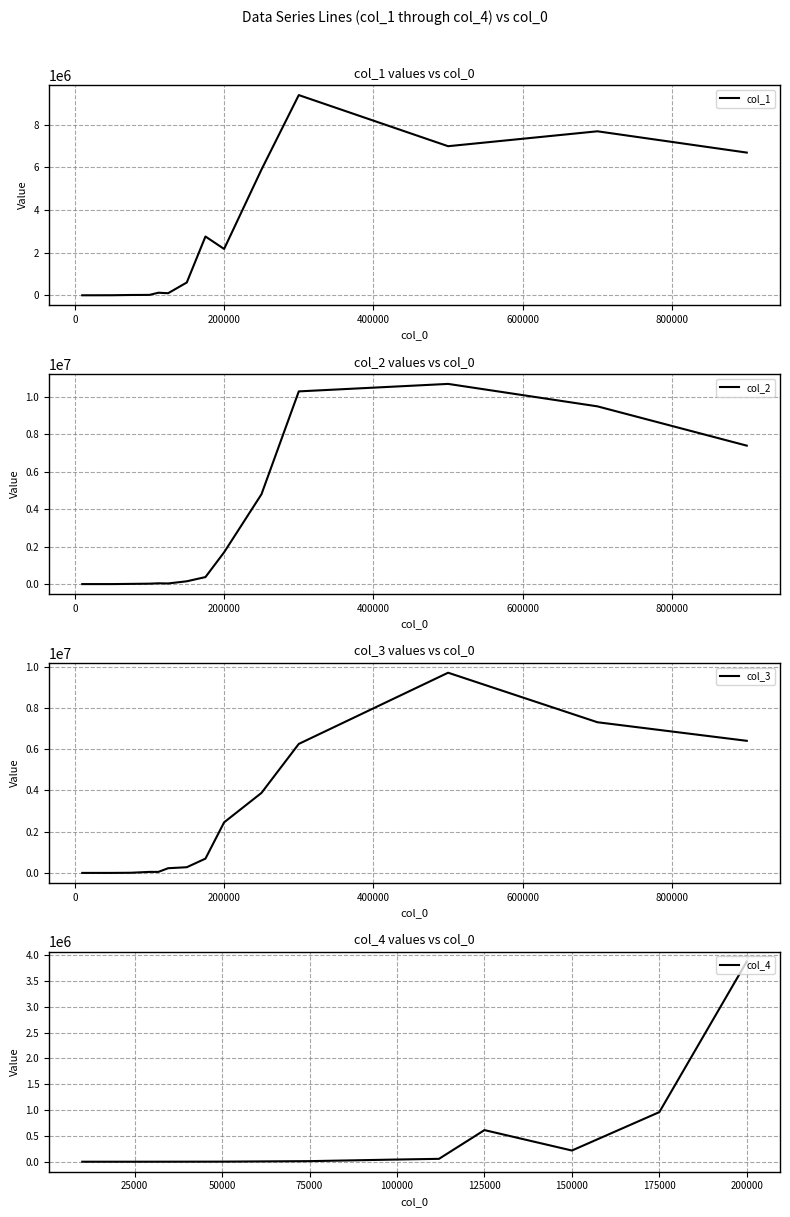

What is the sum of all col_1 values?

42484557.8